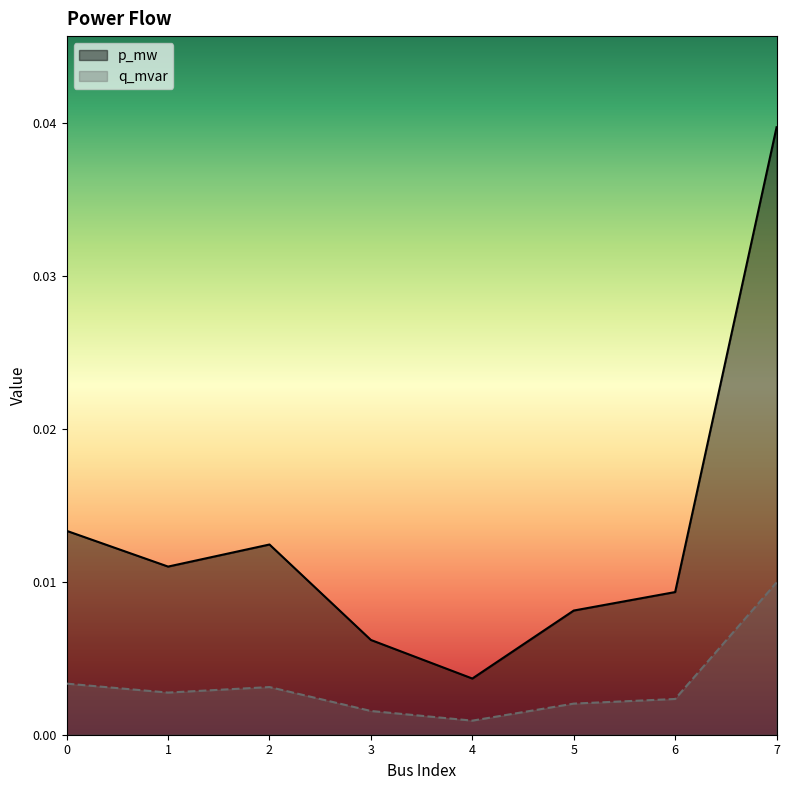

At how many categories does at least one series exceed 0?

8